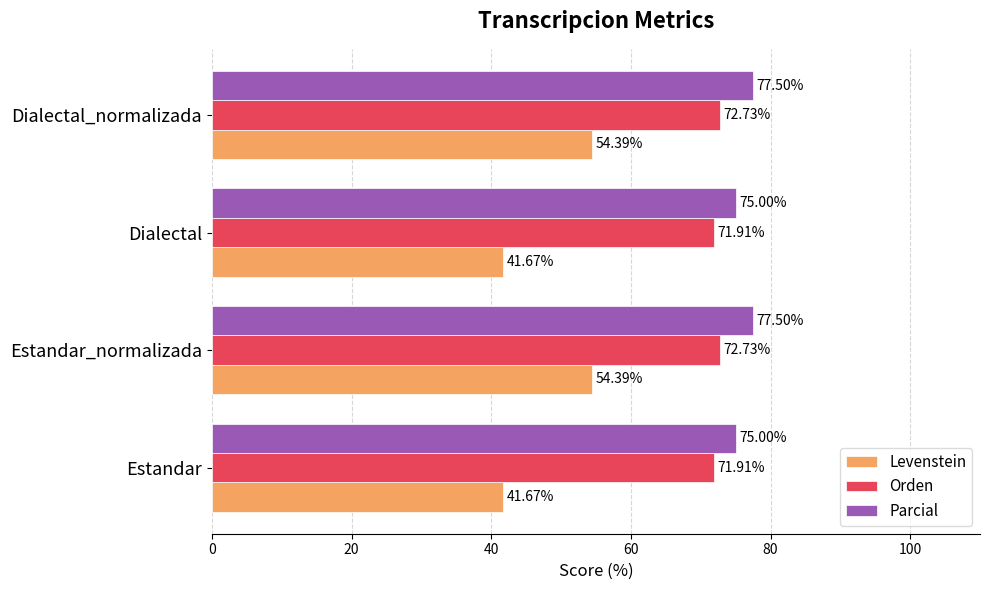

Which series has the widest spread of values?

Levenstein